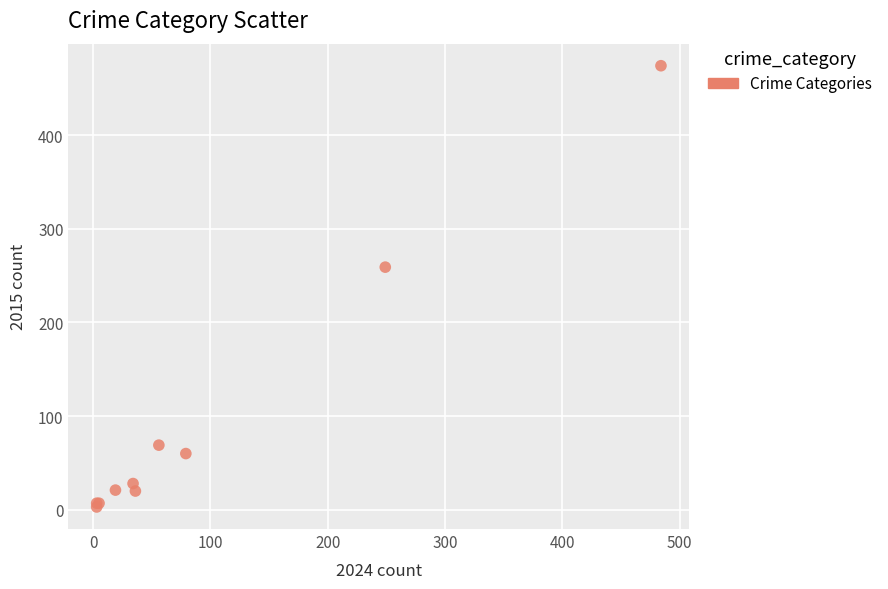

What Y value in the scatter plot is closest to 238?

259